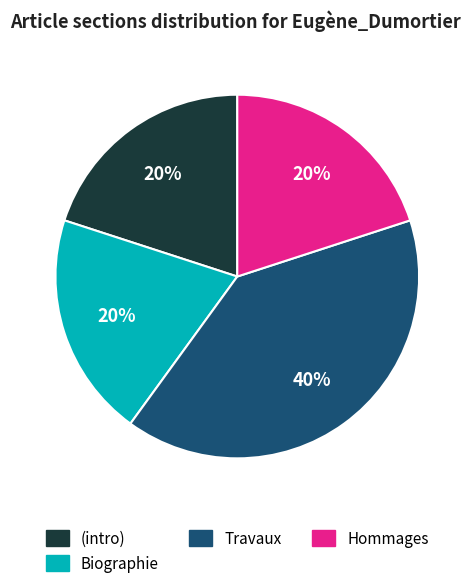

To the nearest percent, what is the average slice percentage?

25%